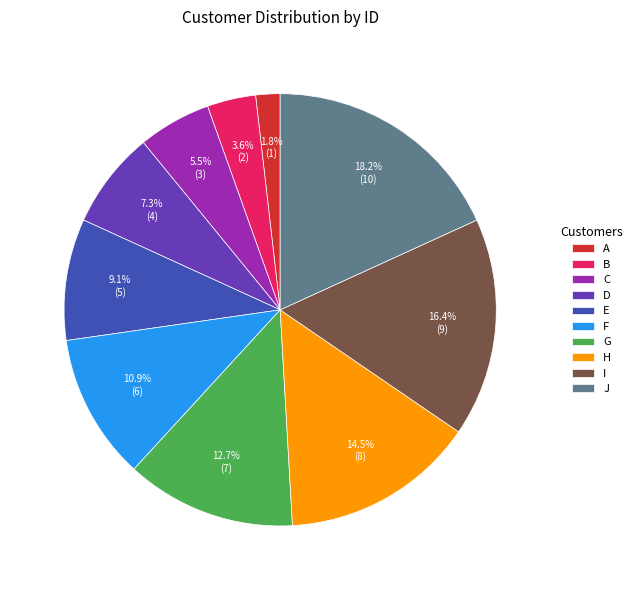

Which has a higher value, G or D?

G